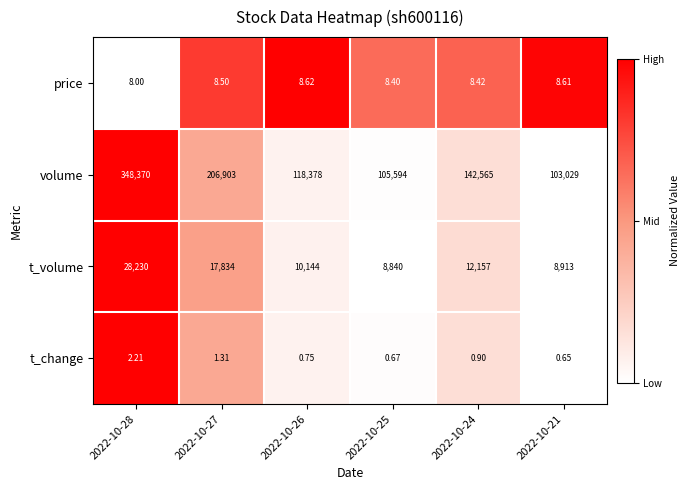

Which series has the widest spread of values?

volume